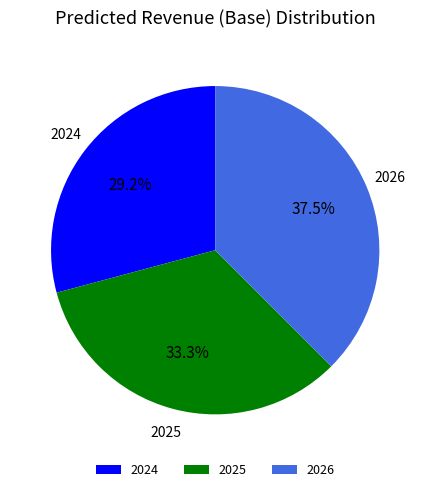

Which slice is the smallest?

2024